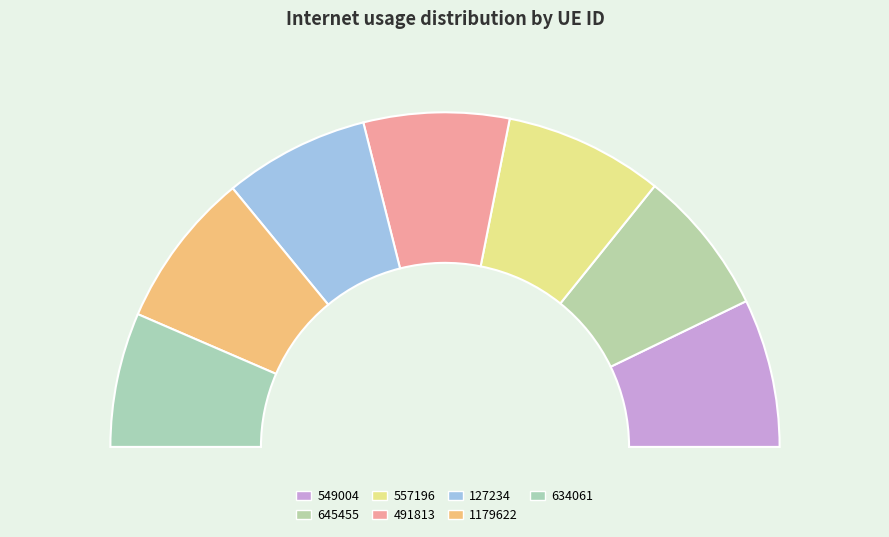

What is the total percentage of 645455 and 491813?

28.2%